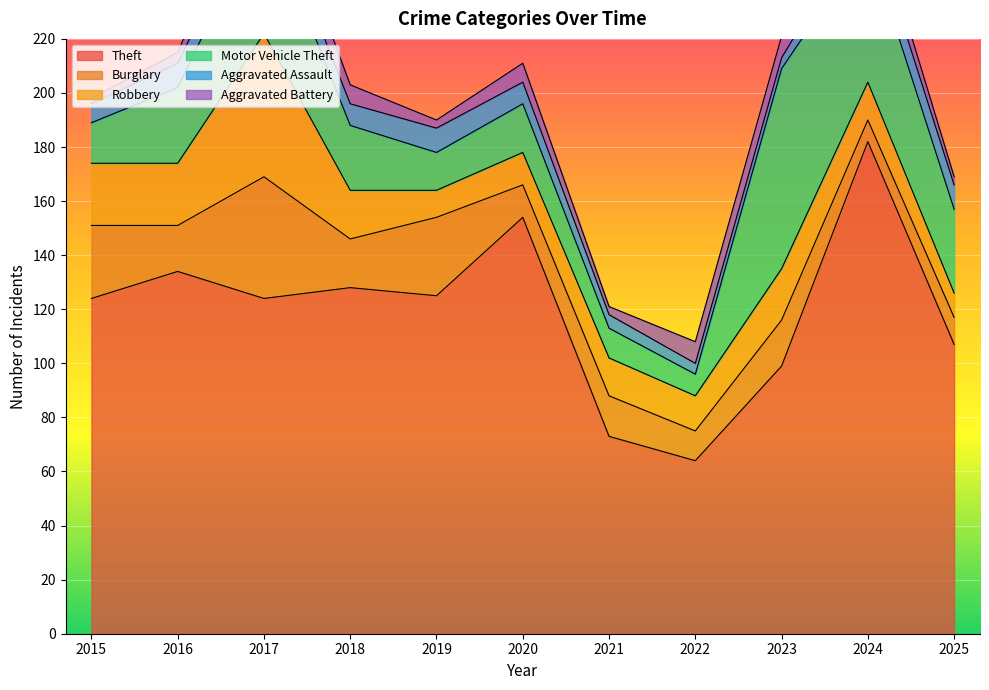

What is the difference between the highest and lowest values at 2023?

95